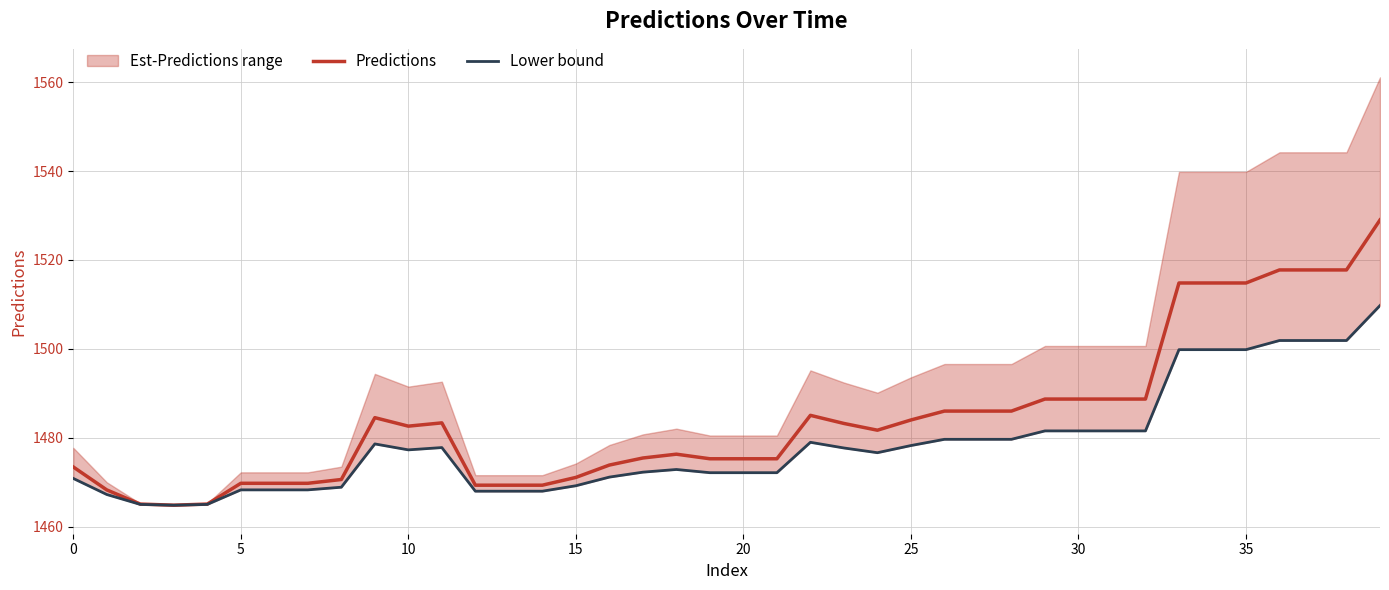

Where does the Lower bound series first go above 1477?

9